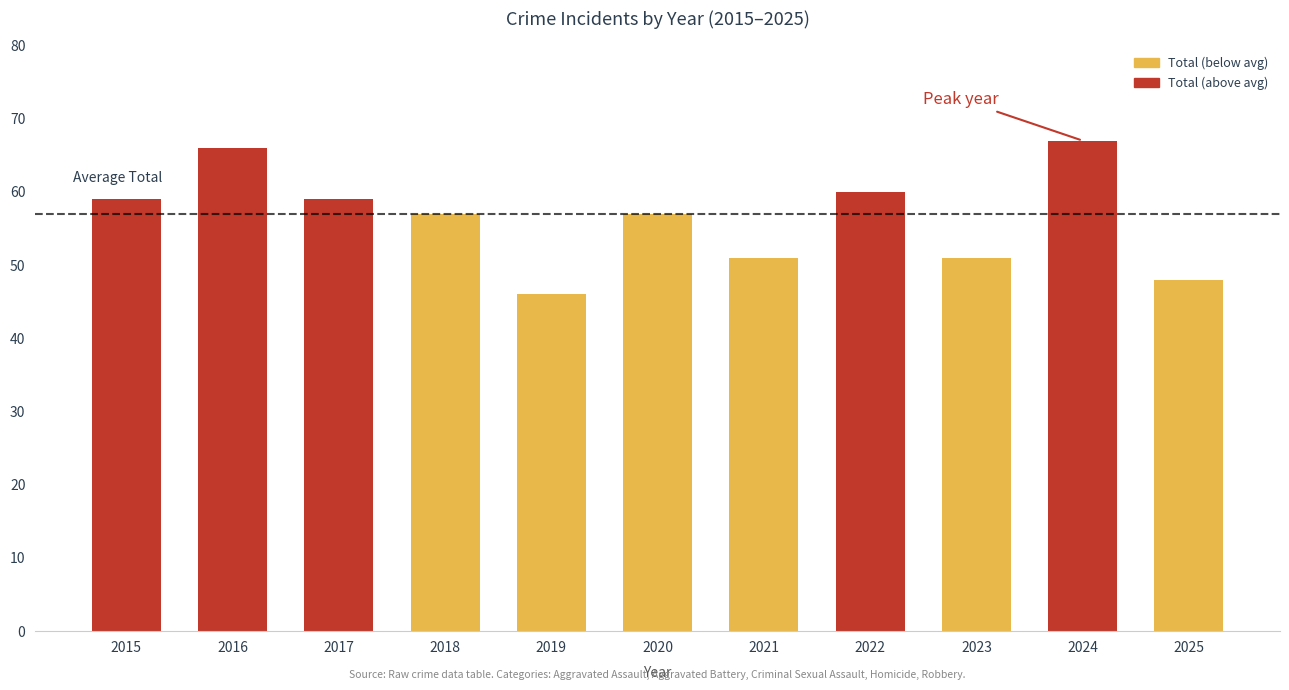

What is the greatest value displayed?

67